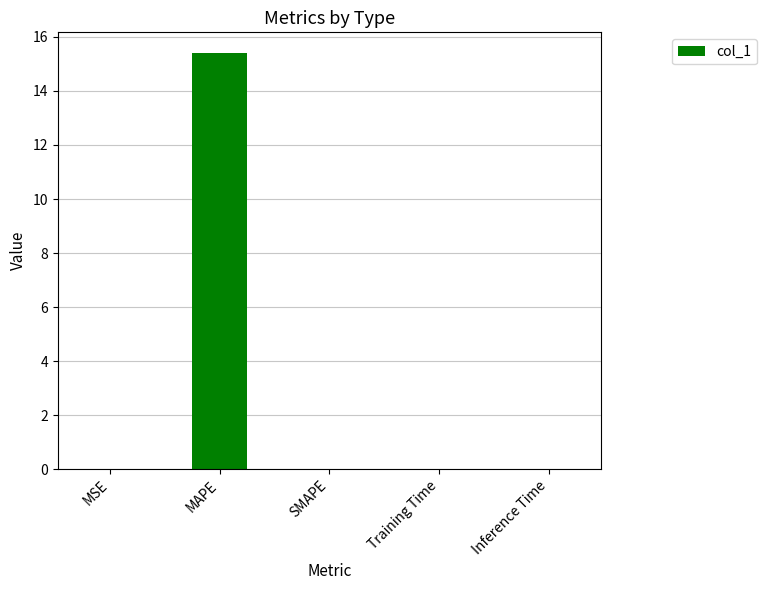

The value at SMAPE is 0.0. True or false?

True